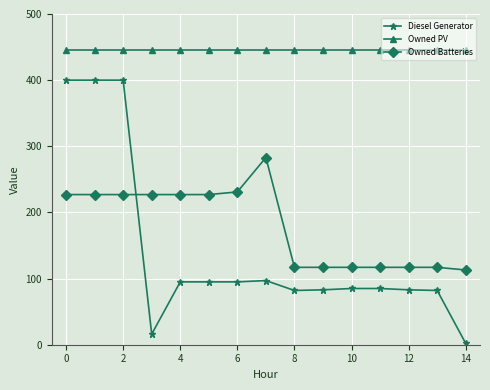

Does the chart have visible grid lines?

Yes